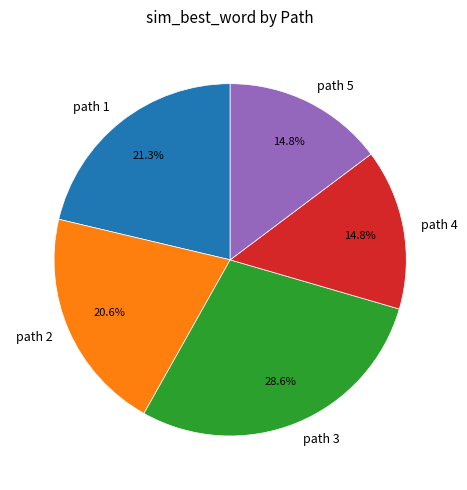

Which slice is the largest?

path 3